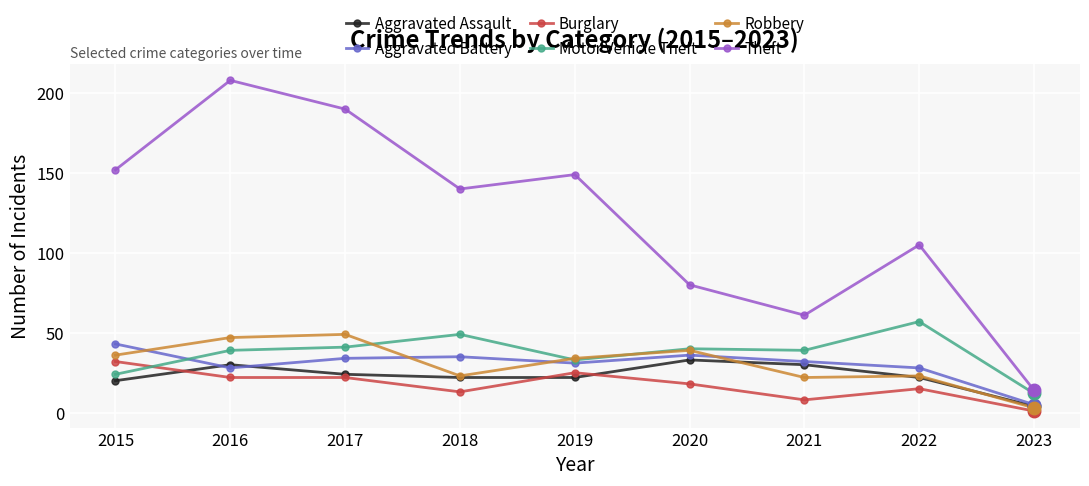

What is the value of the Aggravated Assault point at the 8th from the left?

22